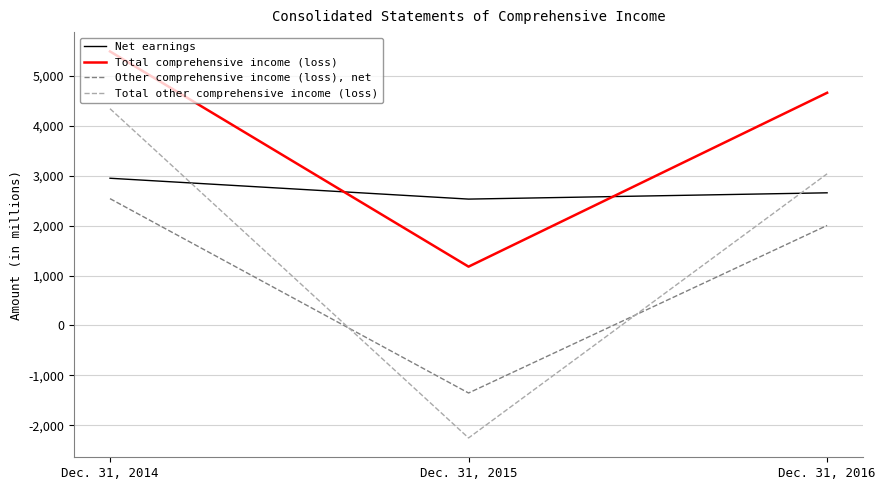

What is the minimum value shown in the chart?

-2255